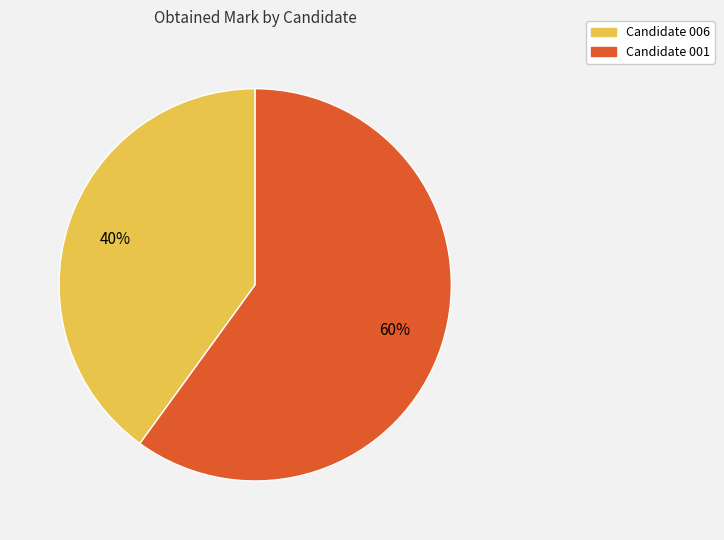

Which slice is the largest?

Candidate 001